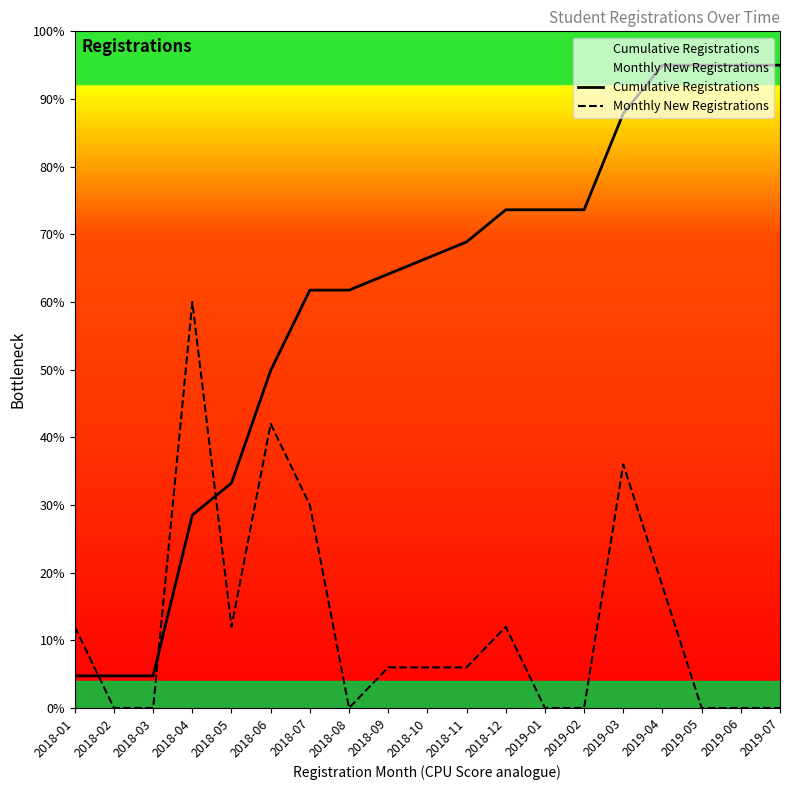

Which series has the widest spread of values?

Cumulative Registrations